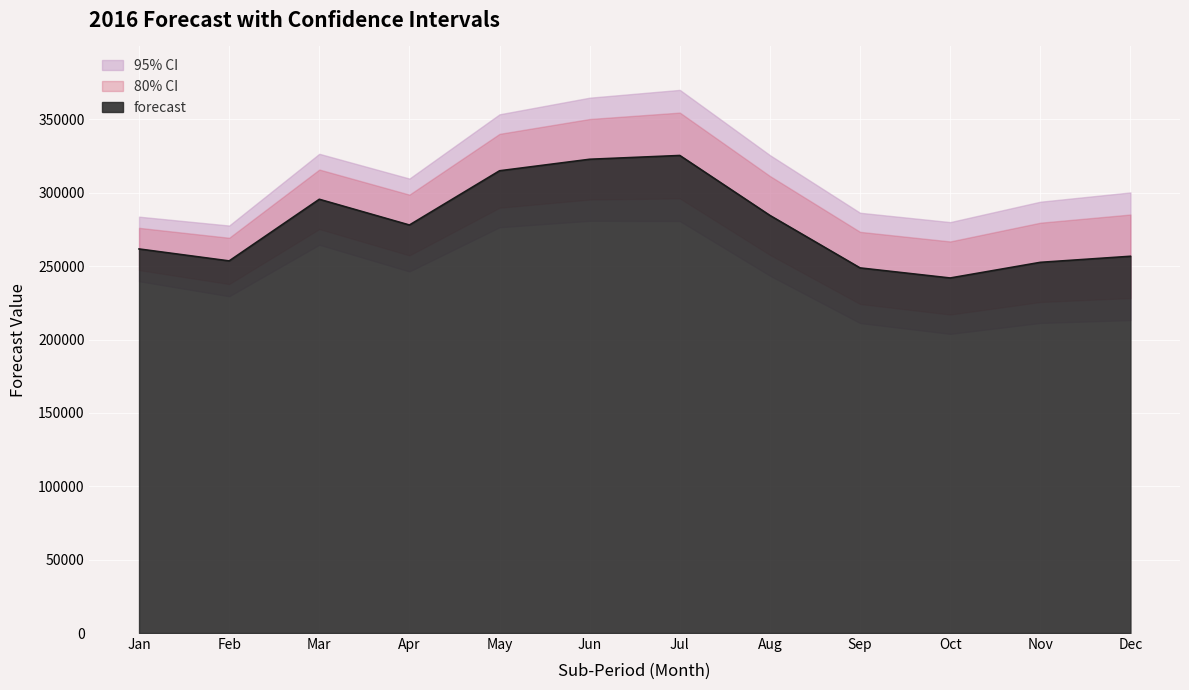

True or false: forecast_high_80 has a value of 444764.7 at 8.

False